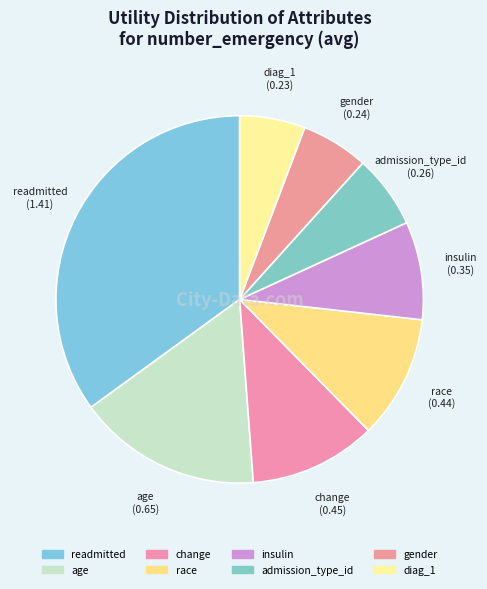

Does any single category account for the majority?

No